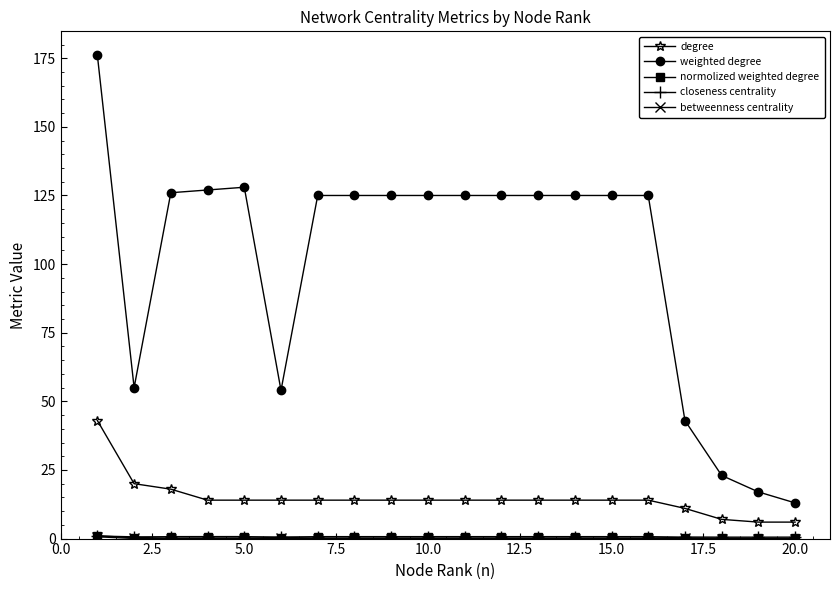

True or false: weighted degree and degree intersect in this chart.

False